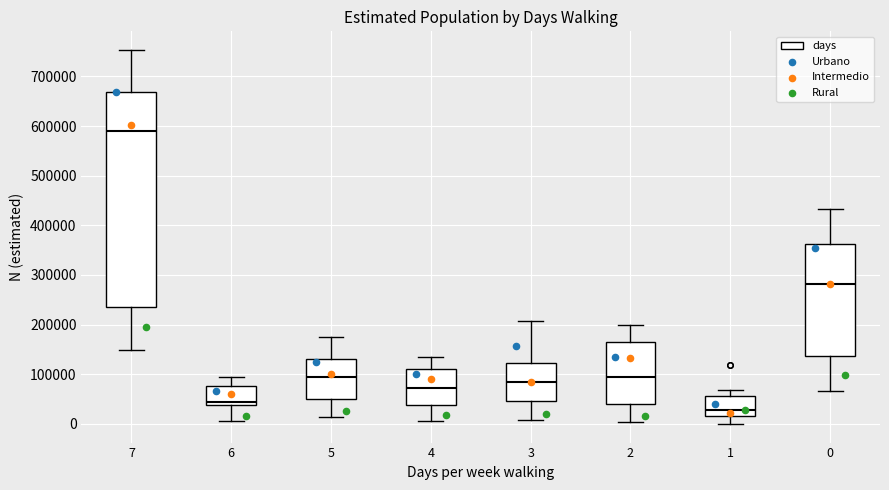

Where does the lower whisker of the box at x = 0 end on the y-axis? The values are not printed on the chart, so give them approximately, as read against the axis.

70000